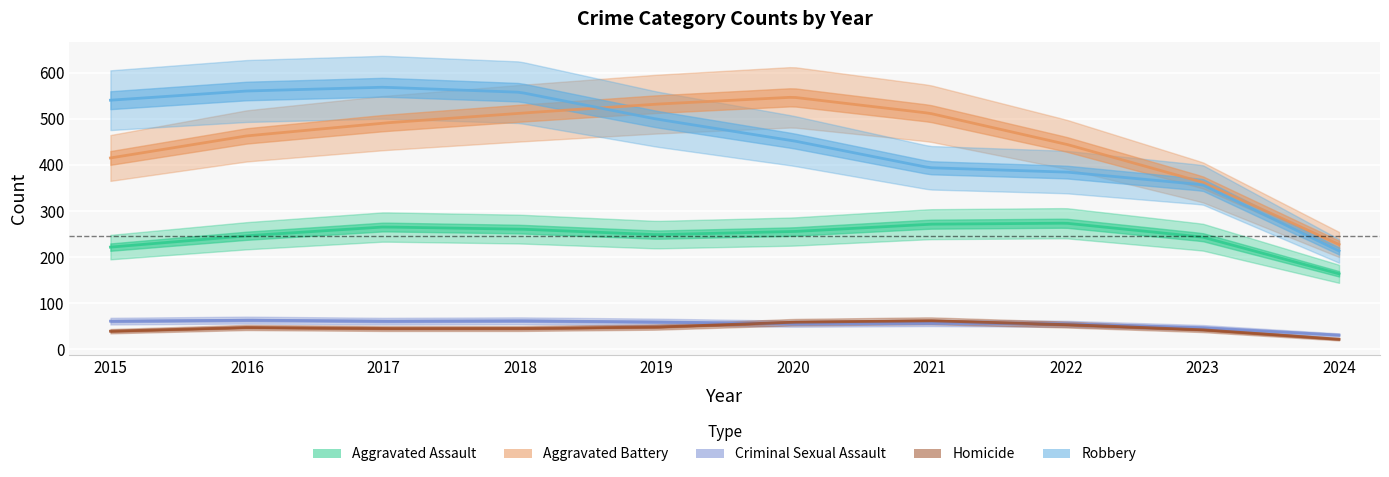

How many data points in Robbery are less than 491?

5